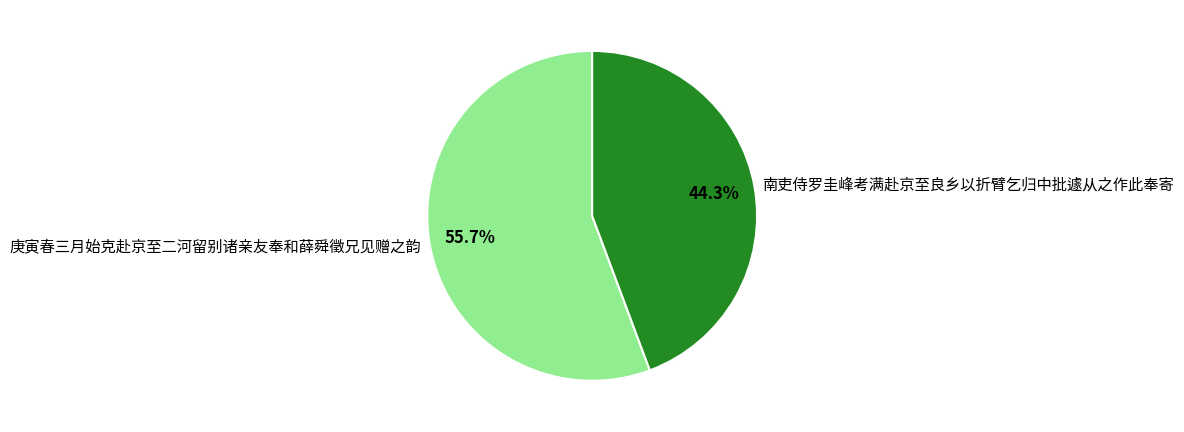

Which slice is the largest?

庚寅春三月始克赴京至二河留别诸亲友奉和薛舜徵兄见赠之韵